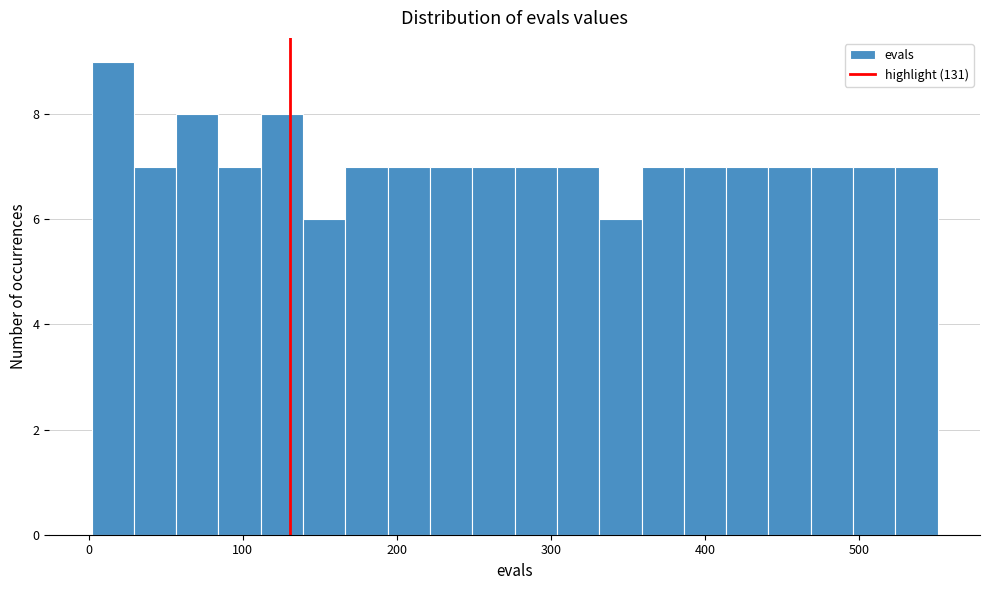

Read against the x-axis, roughly where is the centre of the tallest bar?

20